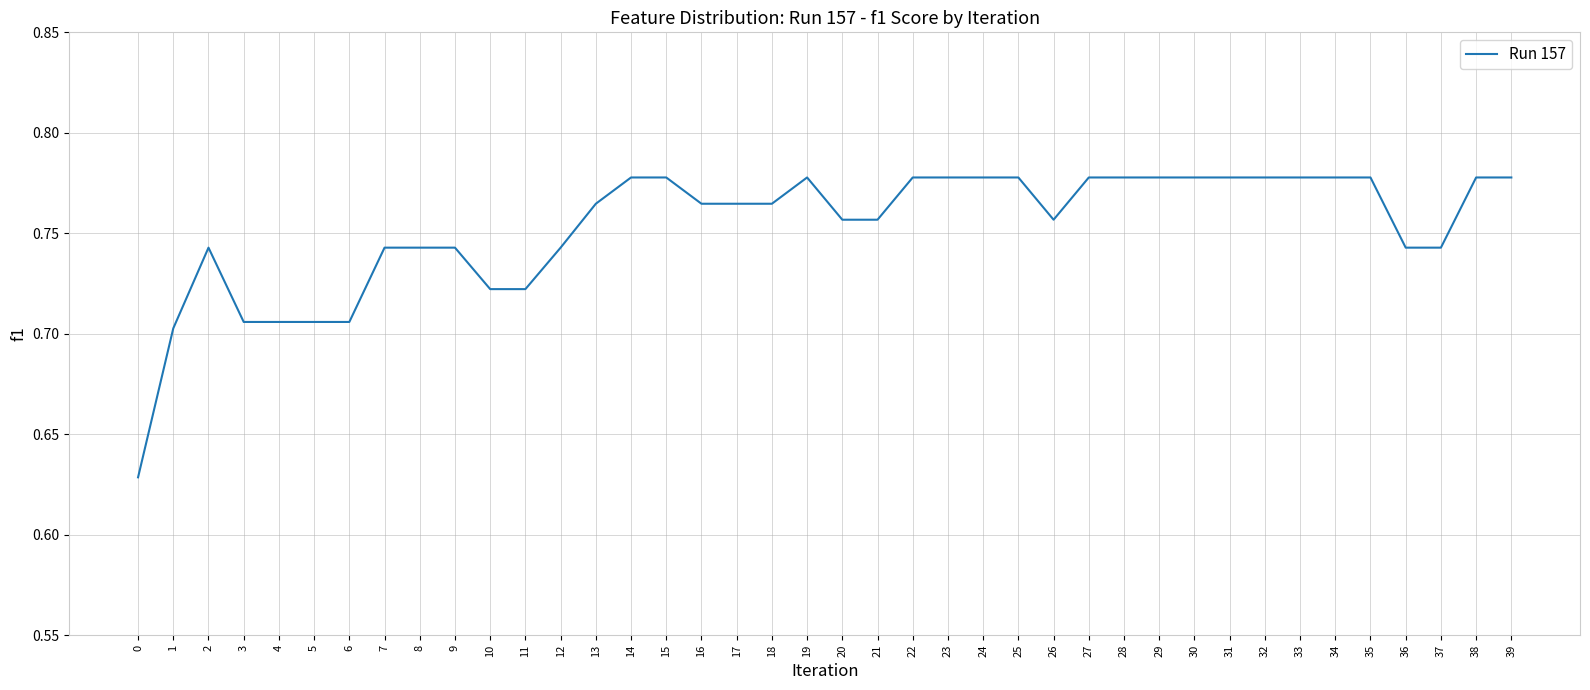

True or false: the data shows 0.4 at 38.

False